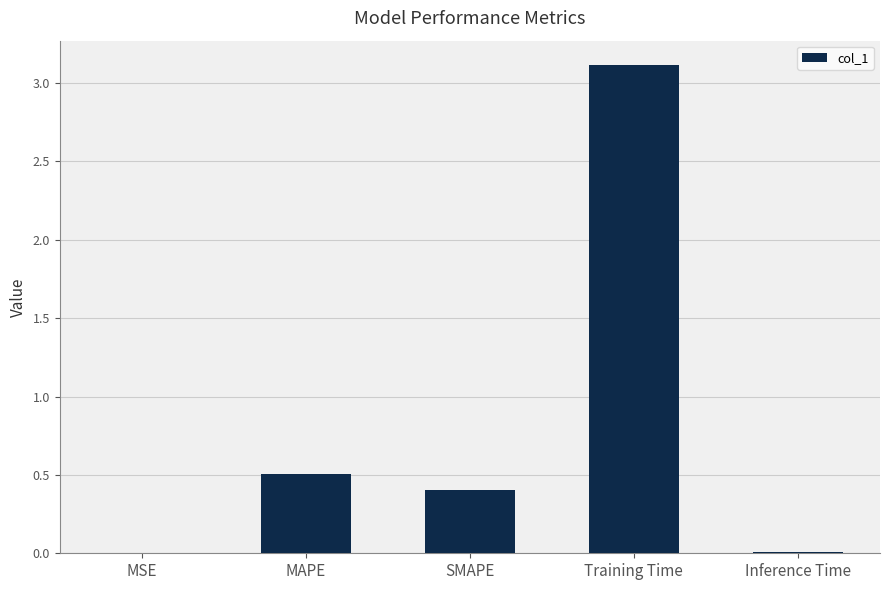

True or false: the data shows 1.6 at Training Time.

False